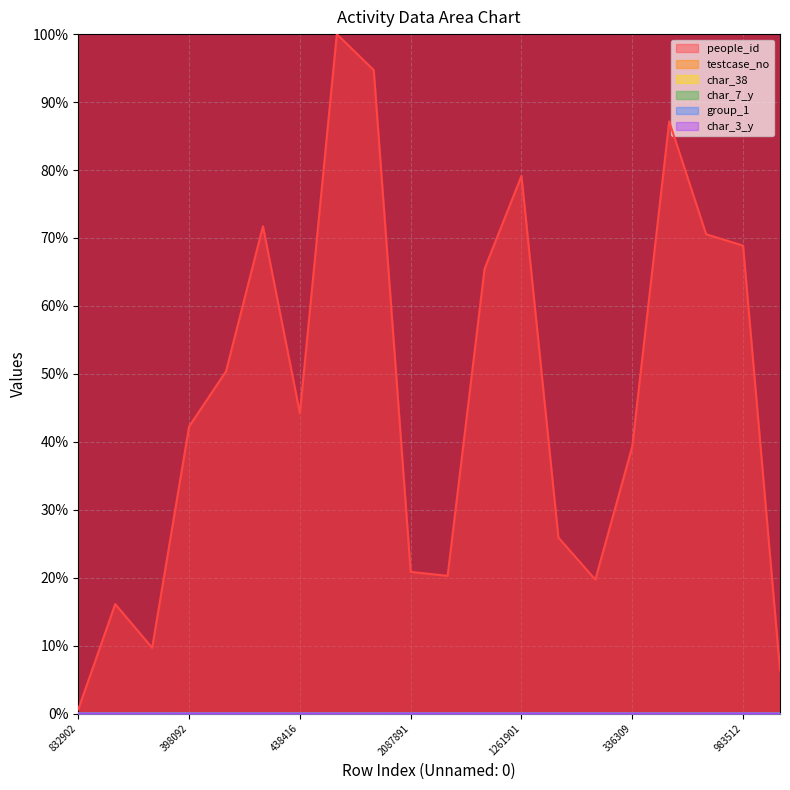

True or false: char_7_y has a value of 0.0 at 2087891.

False